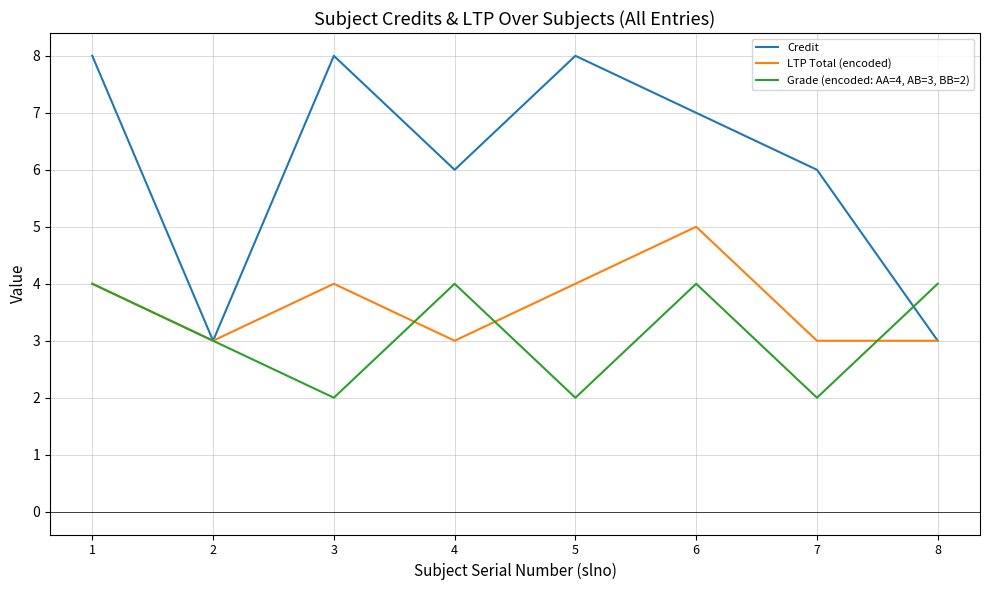

Rank the series at 4 from highest to lowest value.

Credit, Grade (encoded: AA=4, AB=3, BB=2), LTP Total (encoded)